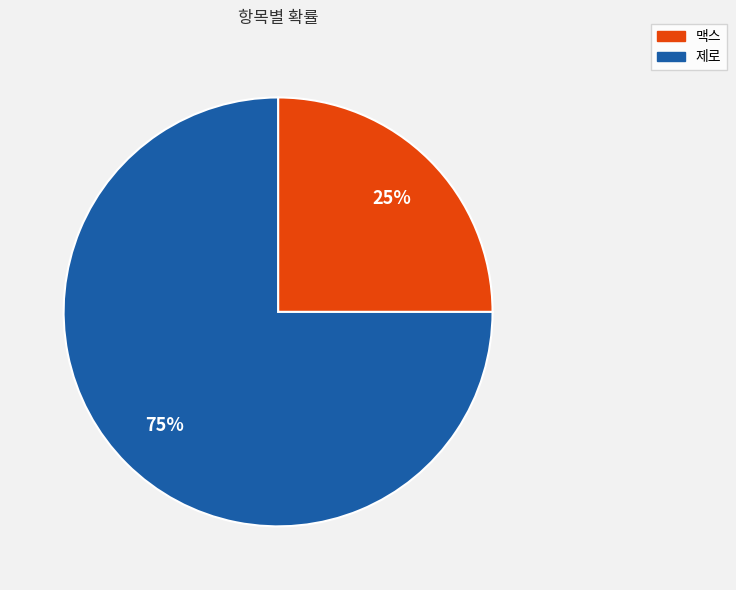

To the nearest percent, what portion does 맥스 represent?

25%